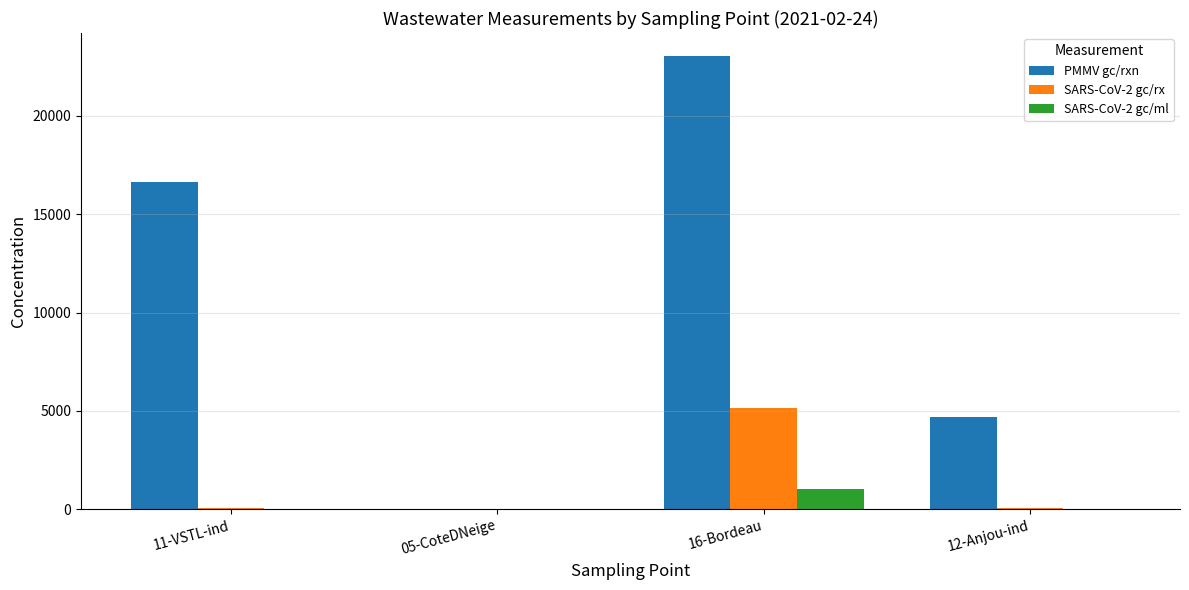

Which series changed the most between 05-CoteDNeige and 16-Bordeau?

PMMV gc/rxn